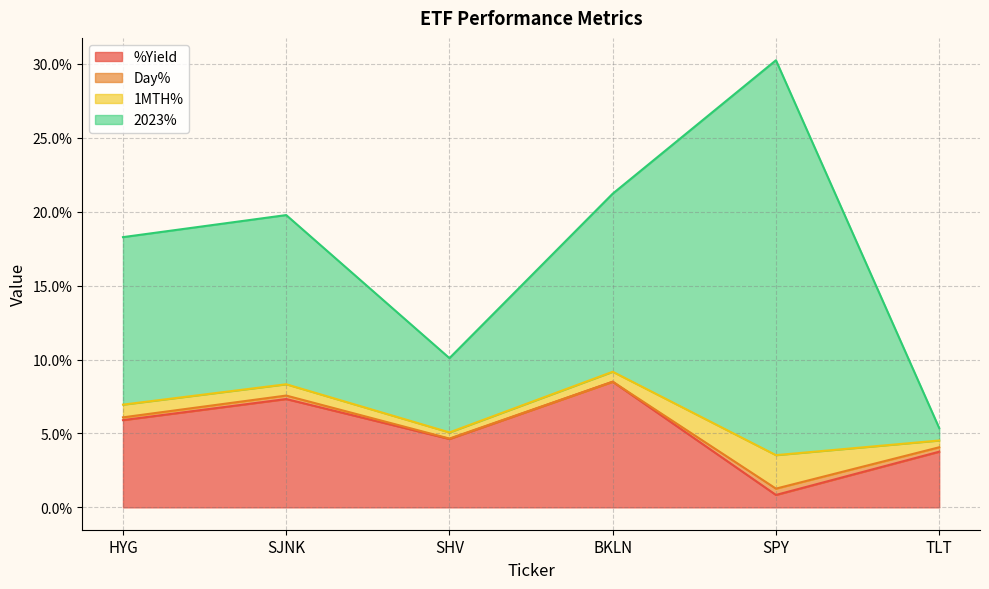

What is the label of the 5th point from the left?

SPY